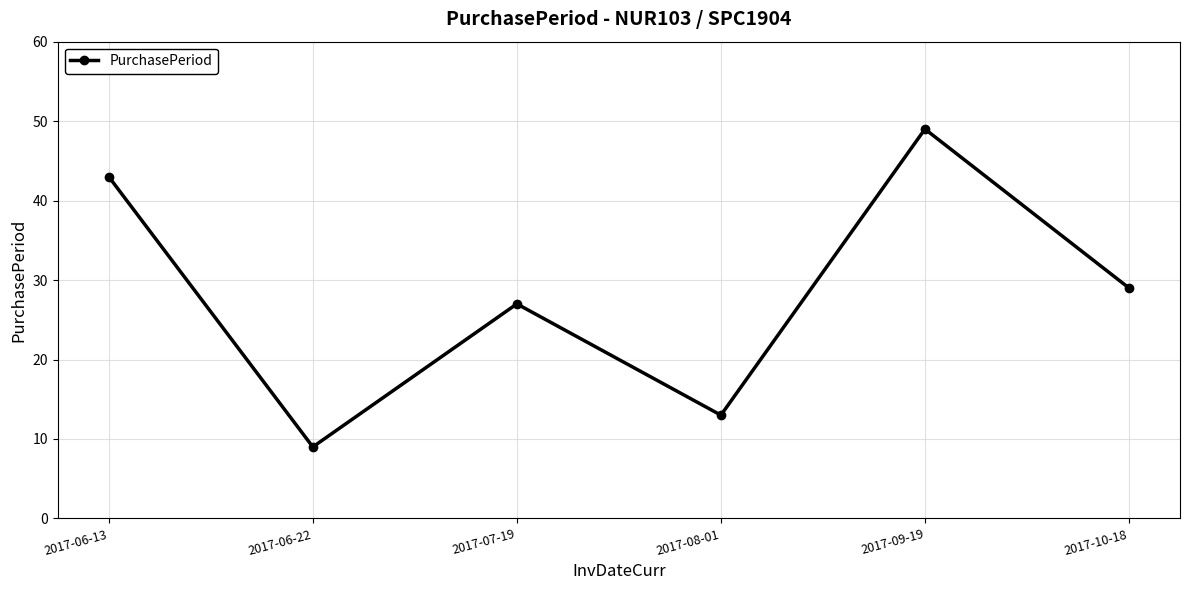

Reading left to right, list all the values displayed in this chart.

43	9	27	13	49	29